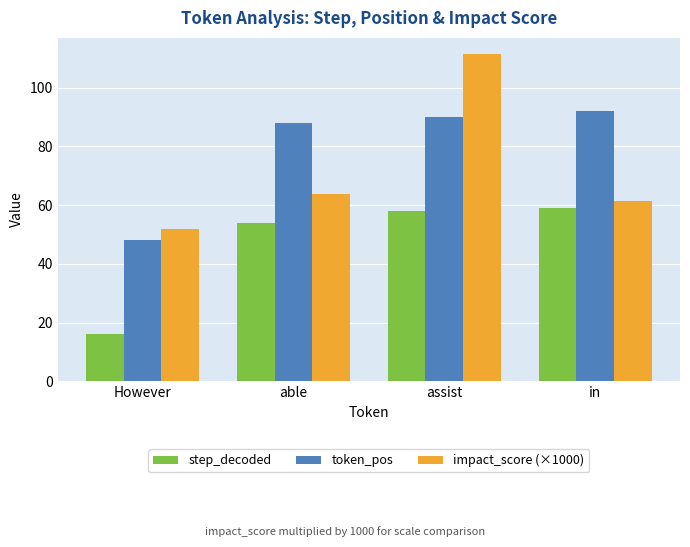

What is the value of the impact_score (×1000) bar at the 1st from the left?

52.0